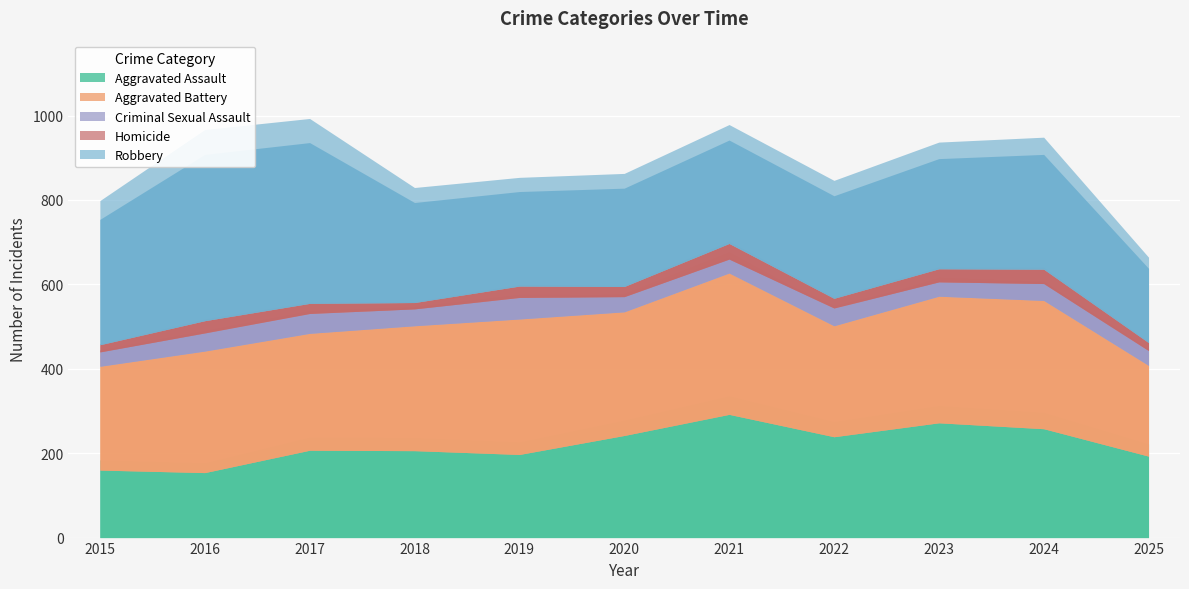

What is the difference between the highest and lowest values at 2019?

294